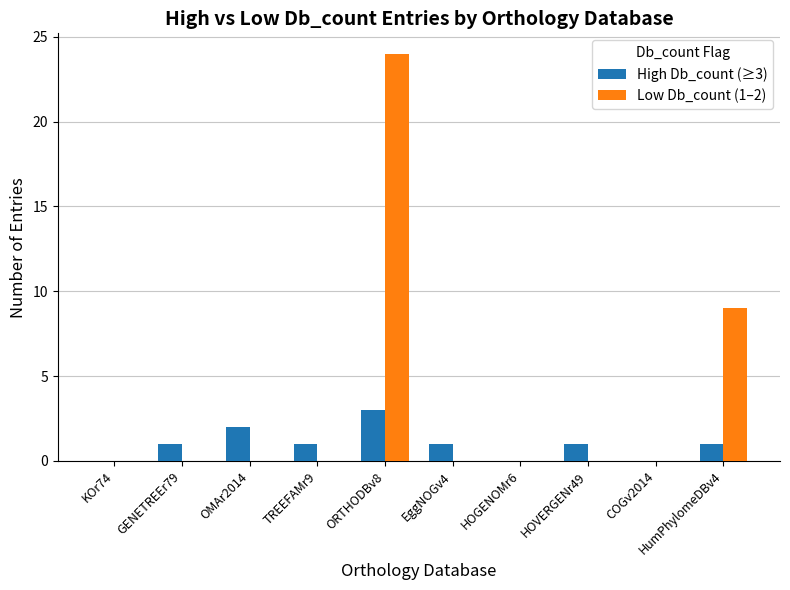

How many groups of bars are there?

10